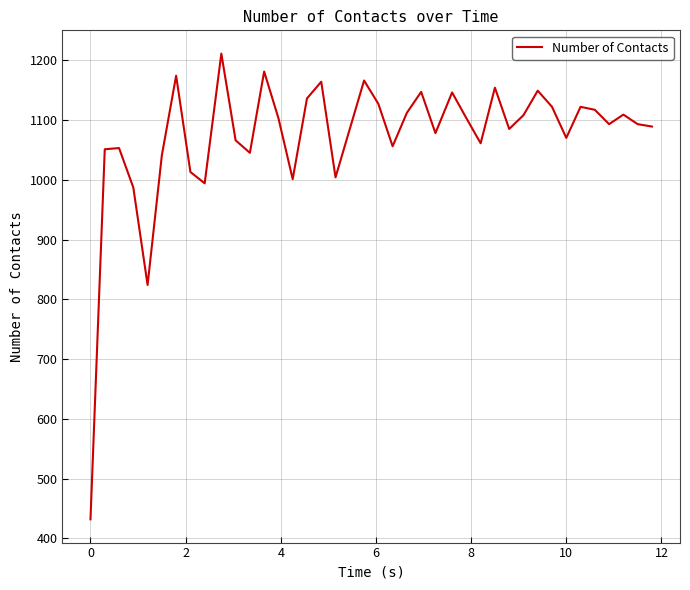

How many interior local peaks (higher than both neighbors) does the data have?

12